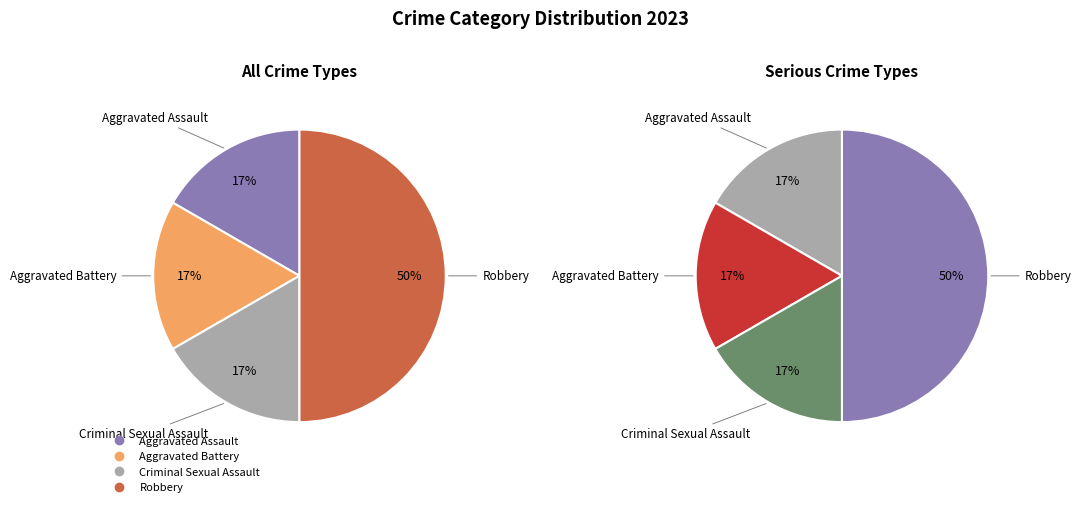

What percentage is NOT represented by Aggravated Assault?

83.3%